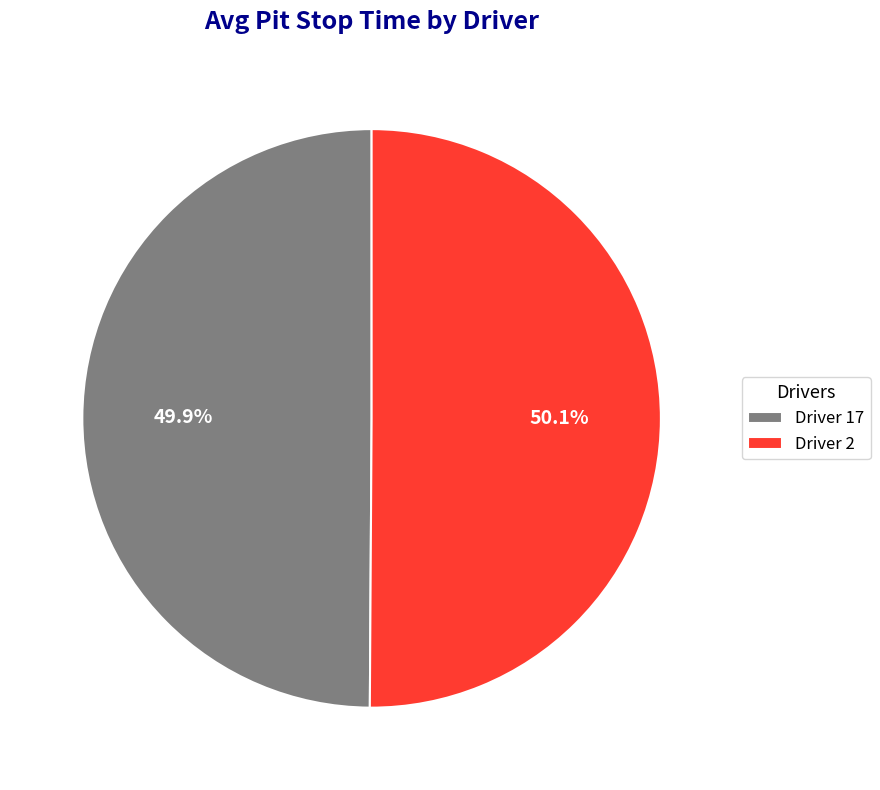

Is there any slice that represents more than half of the pie?

Yes